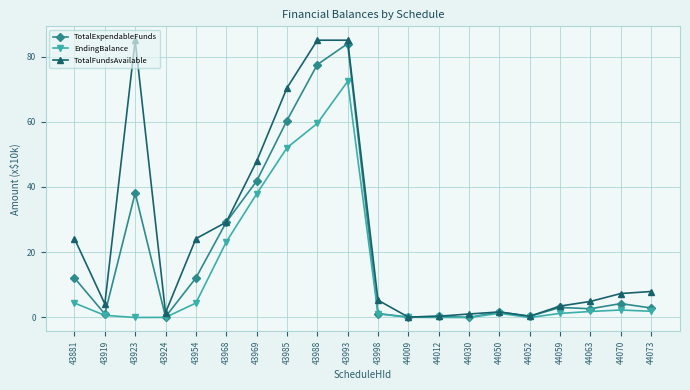

Where is the first local maximum for TotalExpendableFunds?

43923